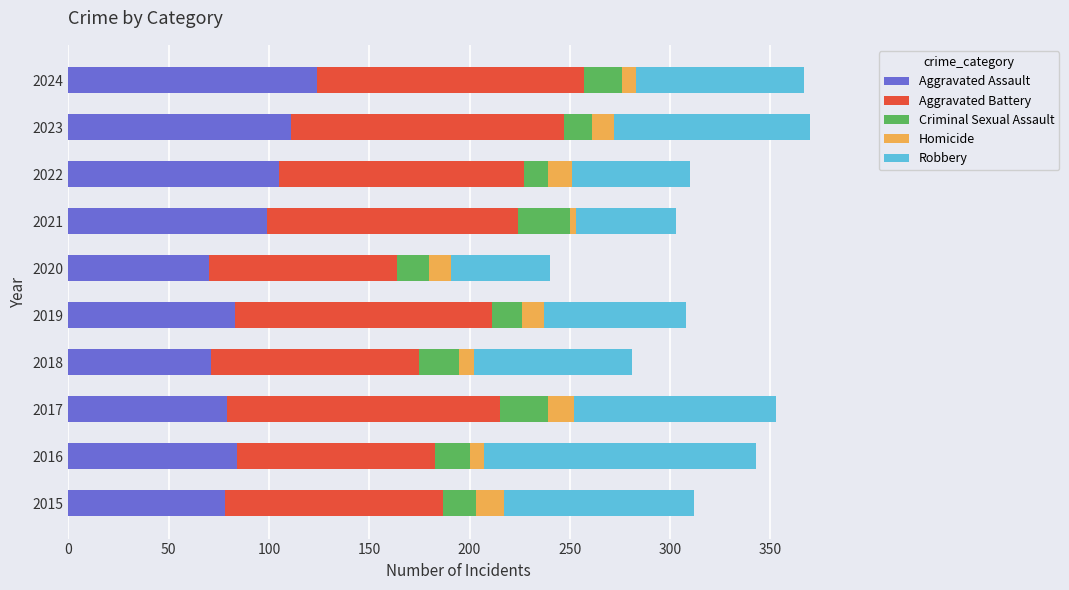

What is the total value across all series at 2022?

310